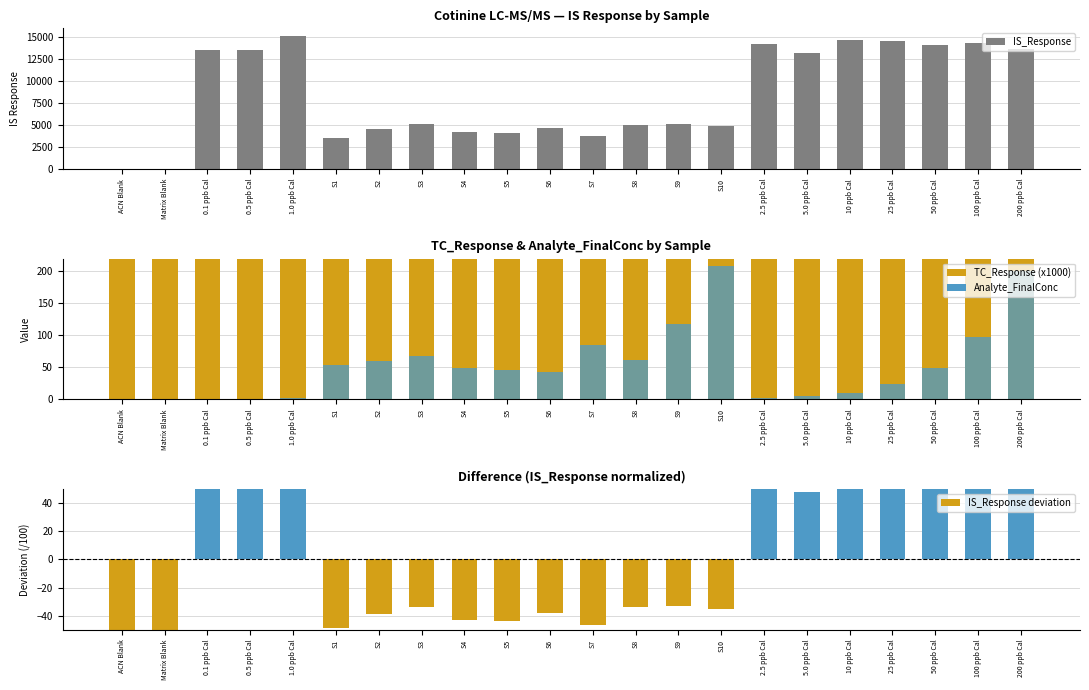

What is the difference between the maximum and minimum values in the Analyte_FinalConc series?

209.2